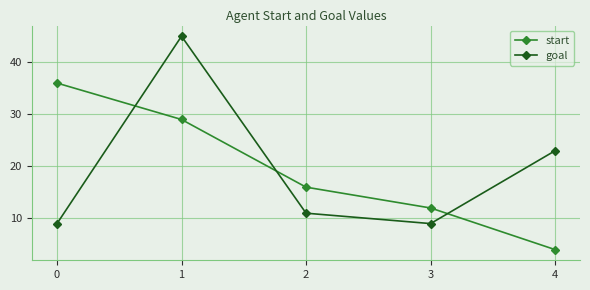

Which series has the largest range (max minus min)?

goal